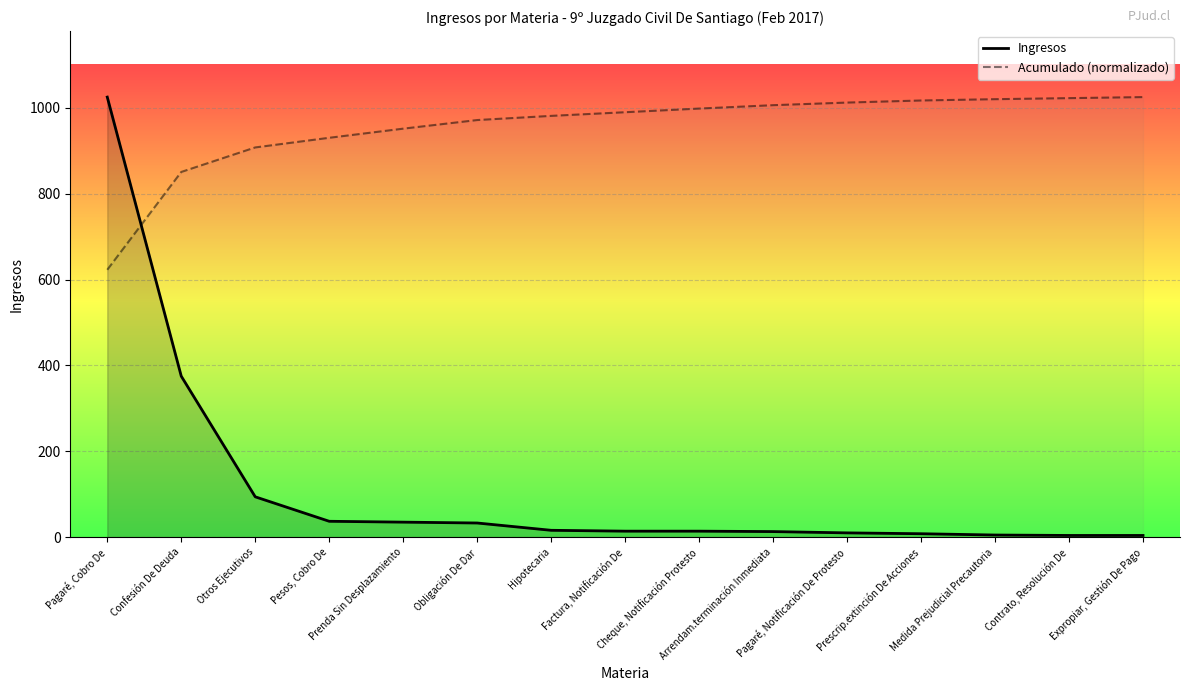

Reading left to right, extract all data points from this chart.

Ingresos: 1025.0	375.0	94.0	37.0	35.0	33.0	16.0	14.0	14.0	13.0	10.0	8.0	5.0	4.0	4.0
Acumulado (normalizado): 622.8	850.6	907.7	930.2	951.5	971.5	981.3	989.8	998.3	1006.2	1012.2	1017.1	1020.1	1022.6	1025.0